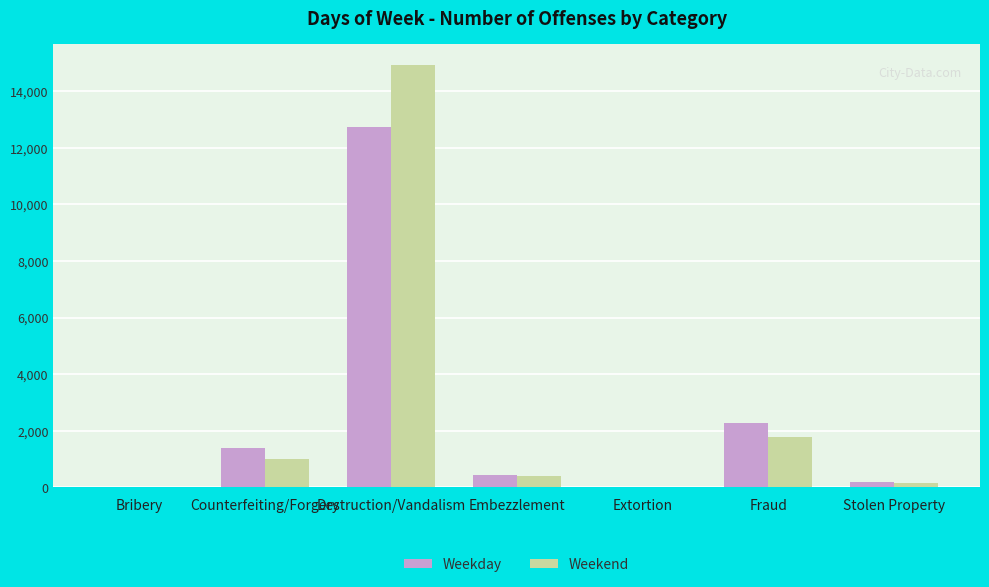

The value of Weekday at Counterfeiting/Forgery is 1385. True or false?

True